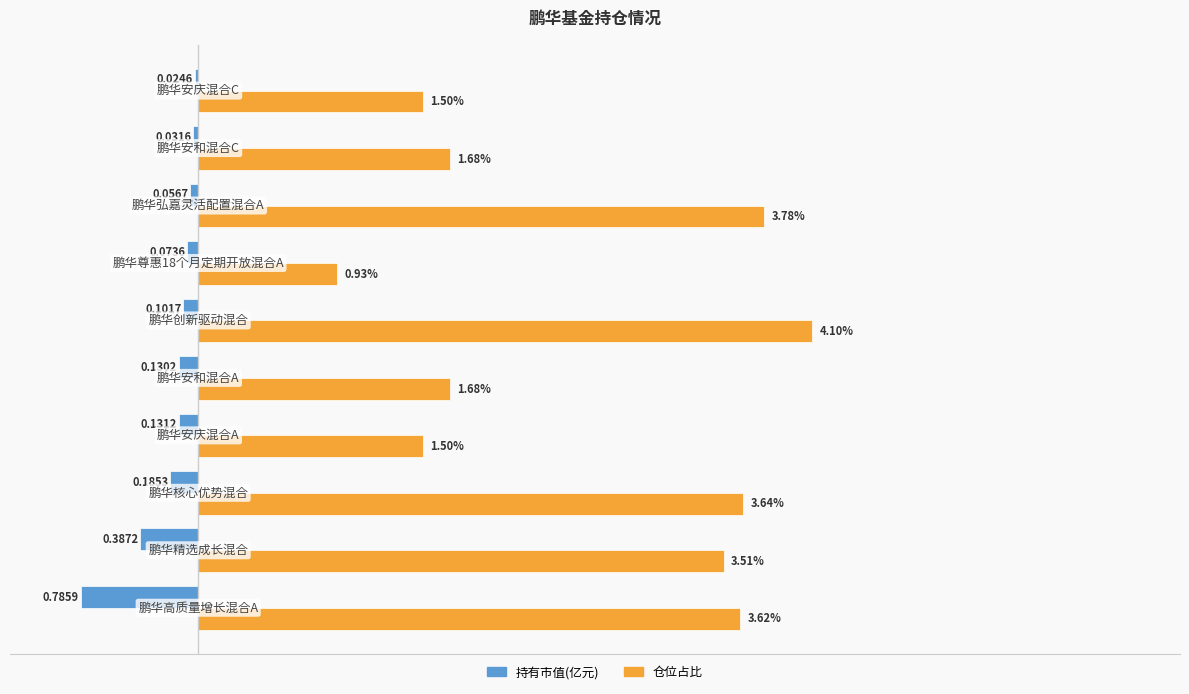

Which series has the largest range (max minus min)?

仓位占比